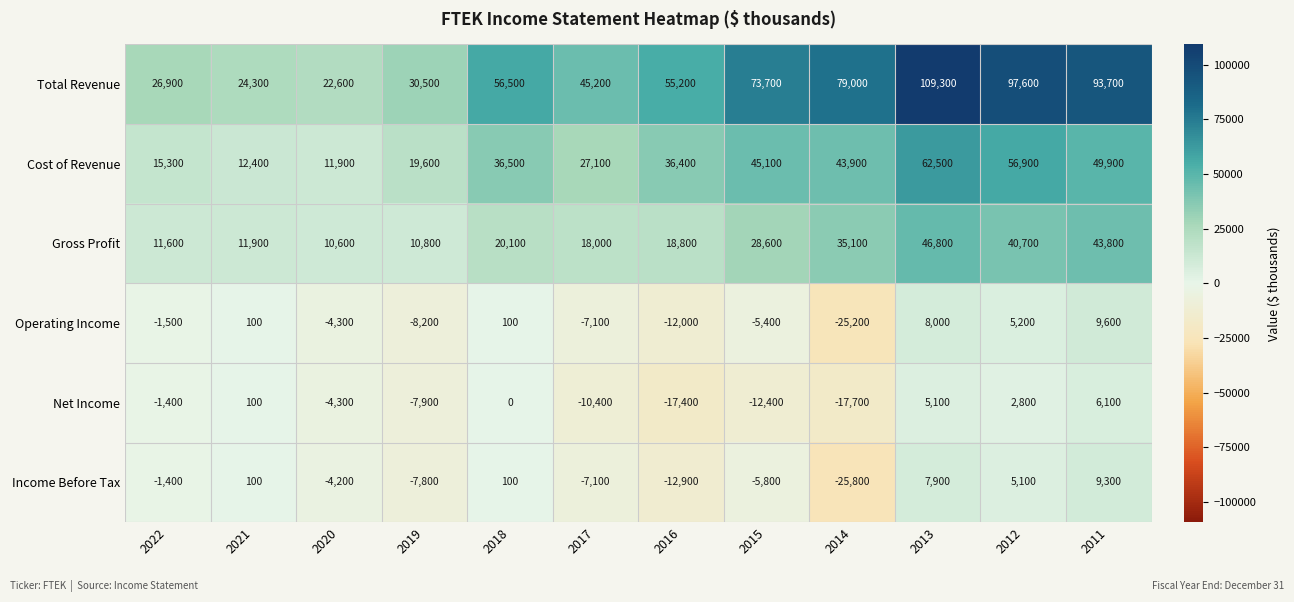

The value of Gross Profit at 2021 is 11900. True or false?

True